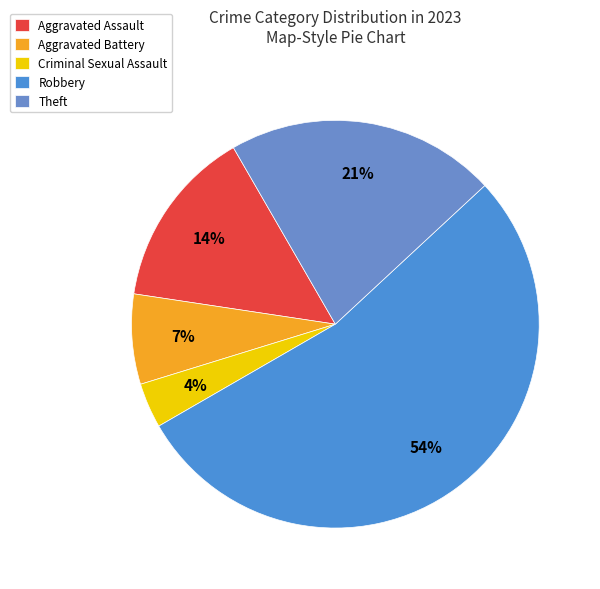

To the nearest percent, what is the combined percentage of Robbery and Aggravated Battery?

61%